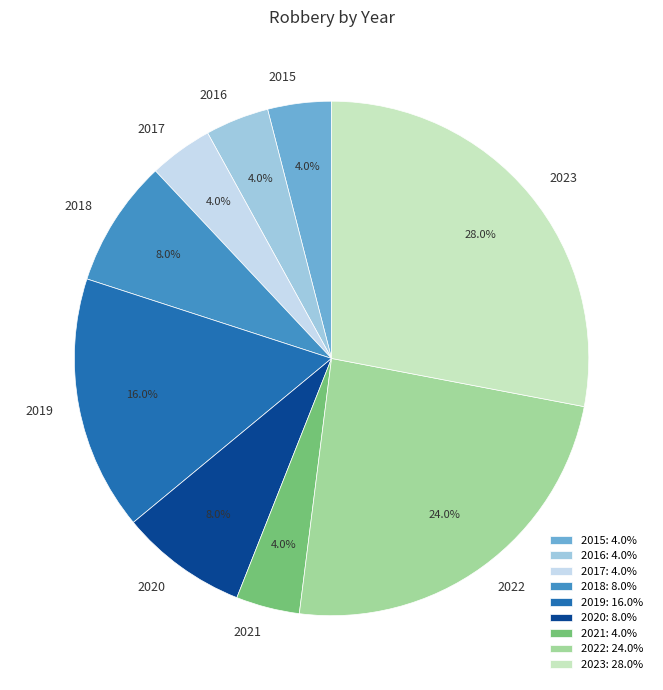

Does 2023 account for over 50% of the chart?

No